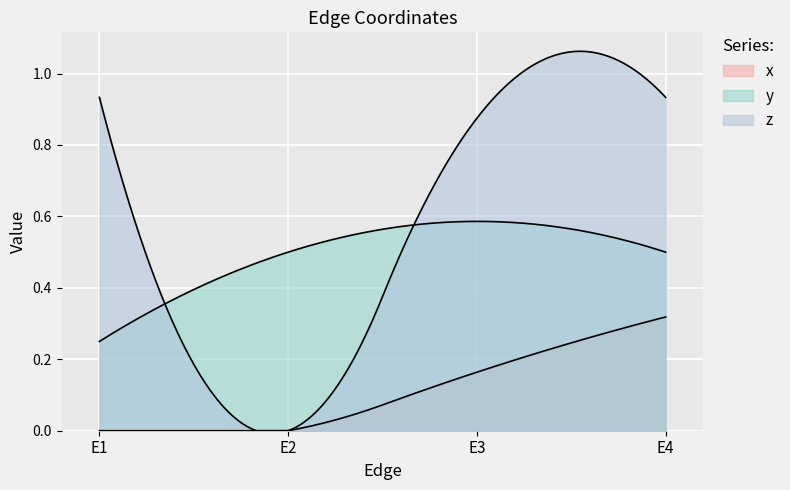

Which label corresponds to the smallest value in the chart?

E1